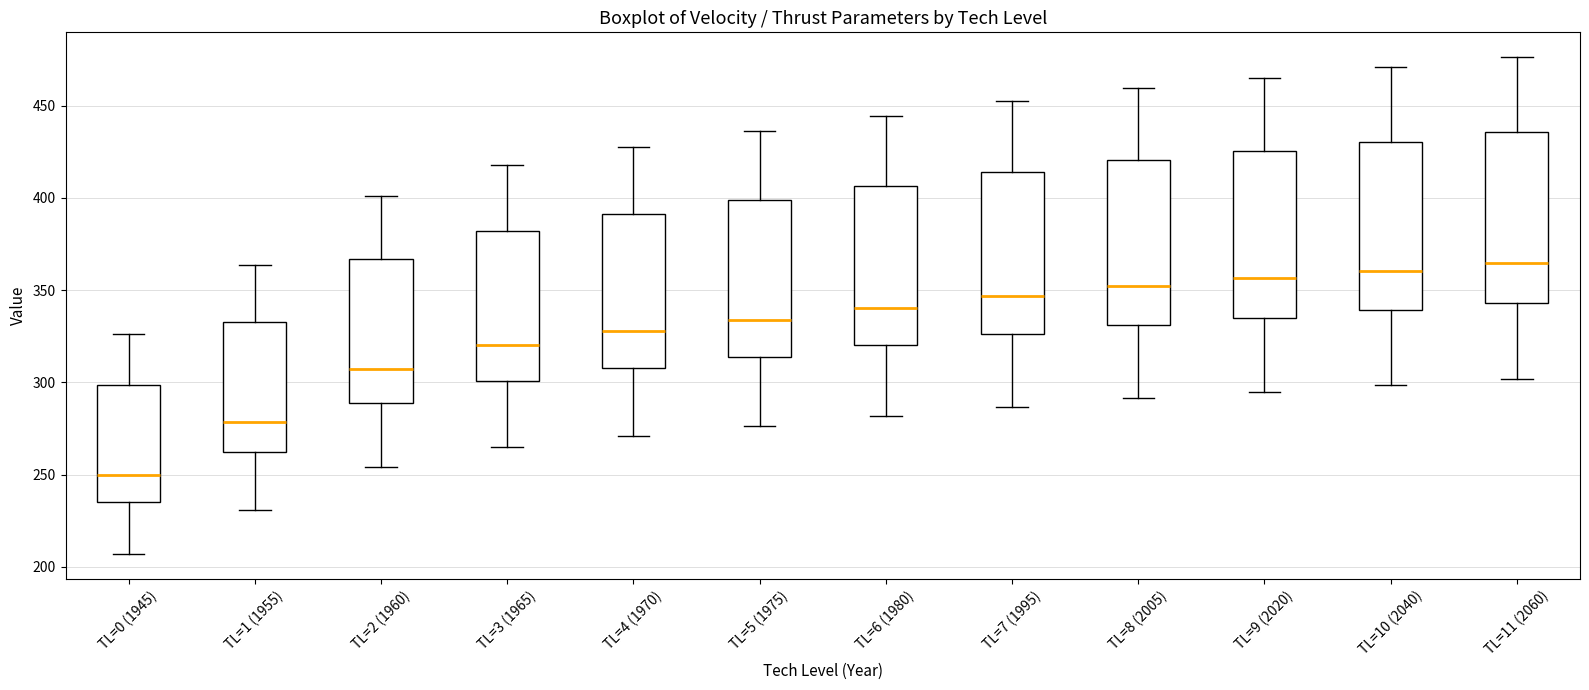

Reading left to right, read every box against the y-axis: the position of its median line, the range the box covers, and the ends of its whiskers. The values are not printed on the chart, so give them approximately, as read against the axis.

TL=0 (1945): median 250, box 235 to 300, whiskers 205 to 325
TL=1 (1955): median 280, box 260 to 335, whiskers 230 to 365
TL=2 (1960): median 305, box 290 to 365, whiskers 255 to 400
TL=3 (1965): median 320, box 300 to 380, whiskers 265 to 420
TL=4 (1970): median 330, box 310 to 390, whiskers 270 to 430
TL=5 (1975): median 335, box 315 to 400, whiskers 275 to 435
TL=6 (1980): median 340, box 320 to 405, whiskers 280 to 445
TL=7 (1995): median 345, box 325 to 415, whiskers 285 to 455
TL=8 (2005): median 350, box 330 to 420, whiskers 290 to 460
TL=9 (2020): median 355, box 335 to 425, whiskers 295 to 465
TL=10 (2040): median 360, box 340 to 430, whiskers 300 to 470
TL=11 (2060): median 365, box 345 to 435, whiskers 300 to 475